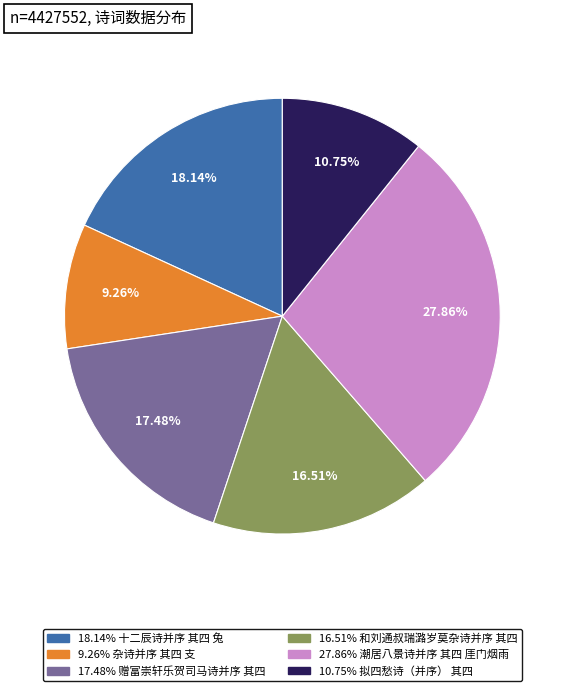

Is there any slice that represents more than half of the pie?

No